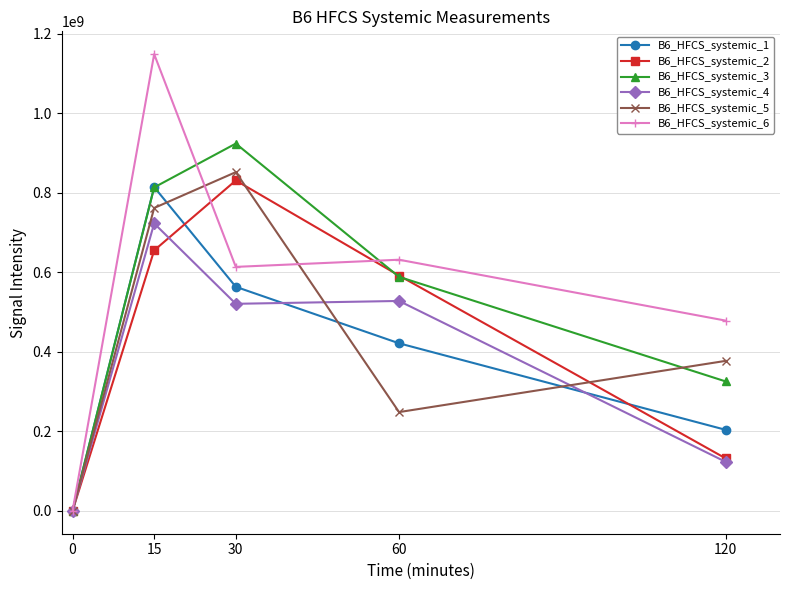

True or false: B6_HFCS_systemic_2 has more than 1 interior local peaks.

False